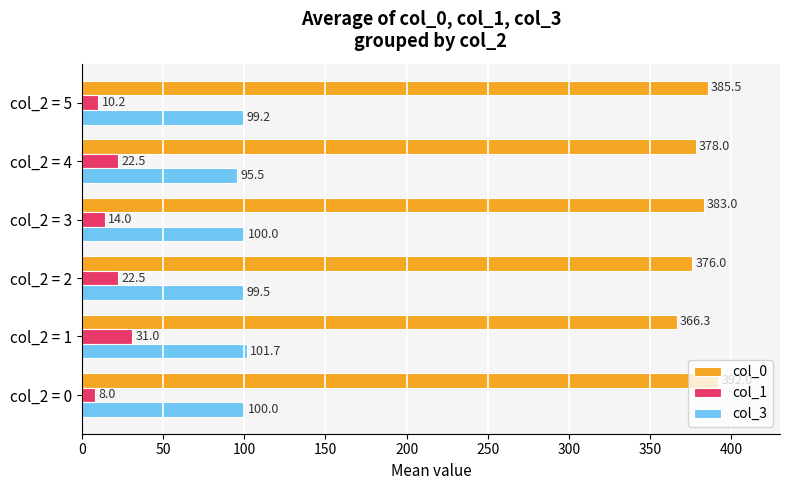

What is the approximate value of col_3 at col_2 = 1?

101.7